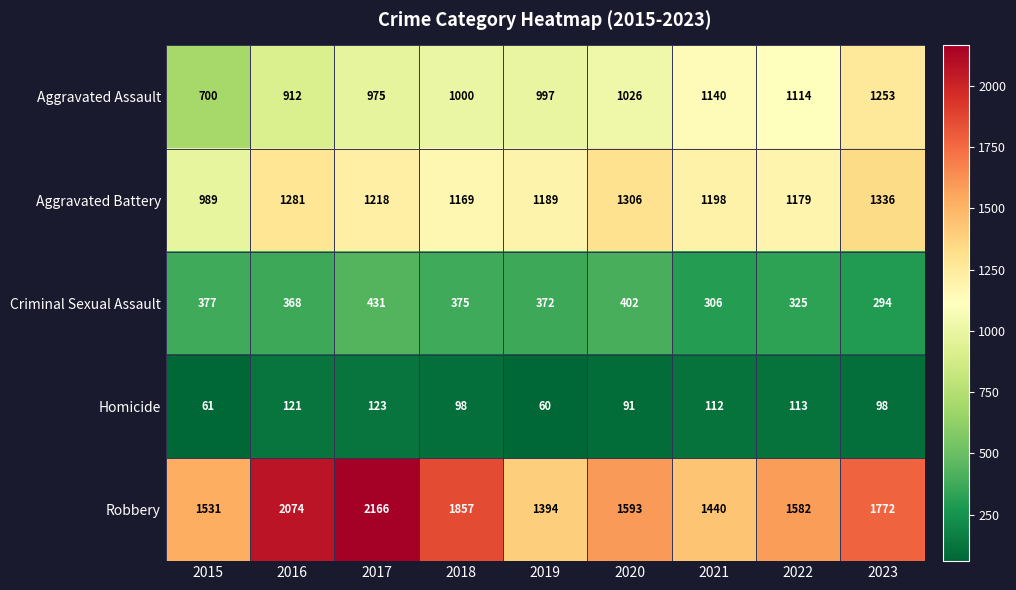

Is the value of Criminal Sexual Assault at 2017 greater than the value of Robbery at 2017?

No